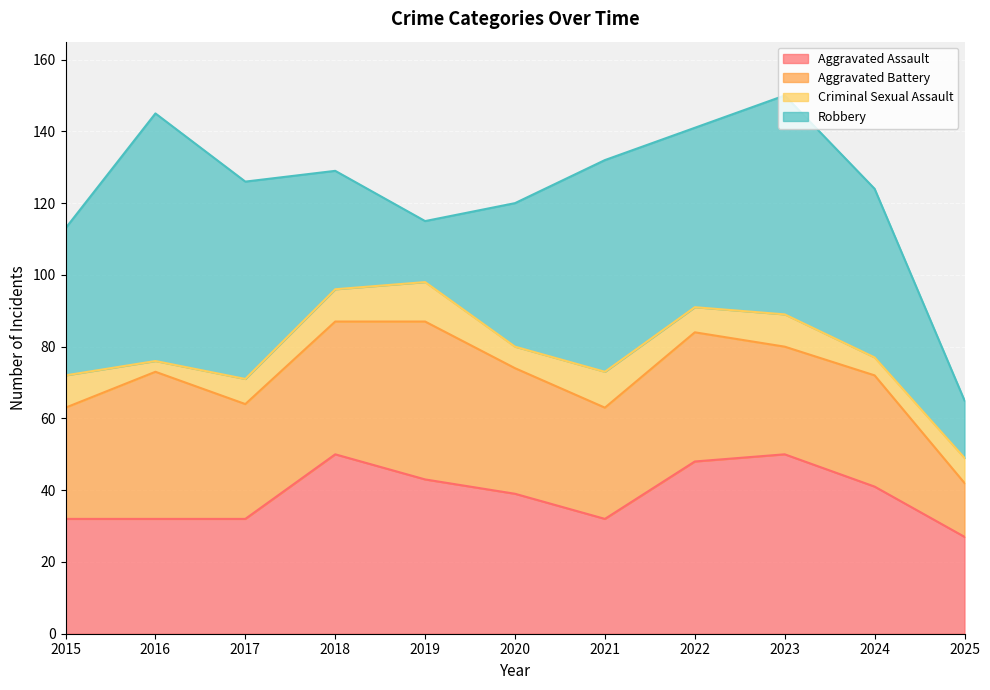

Does the chart display data point markers on the line(s)?

No